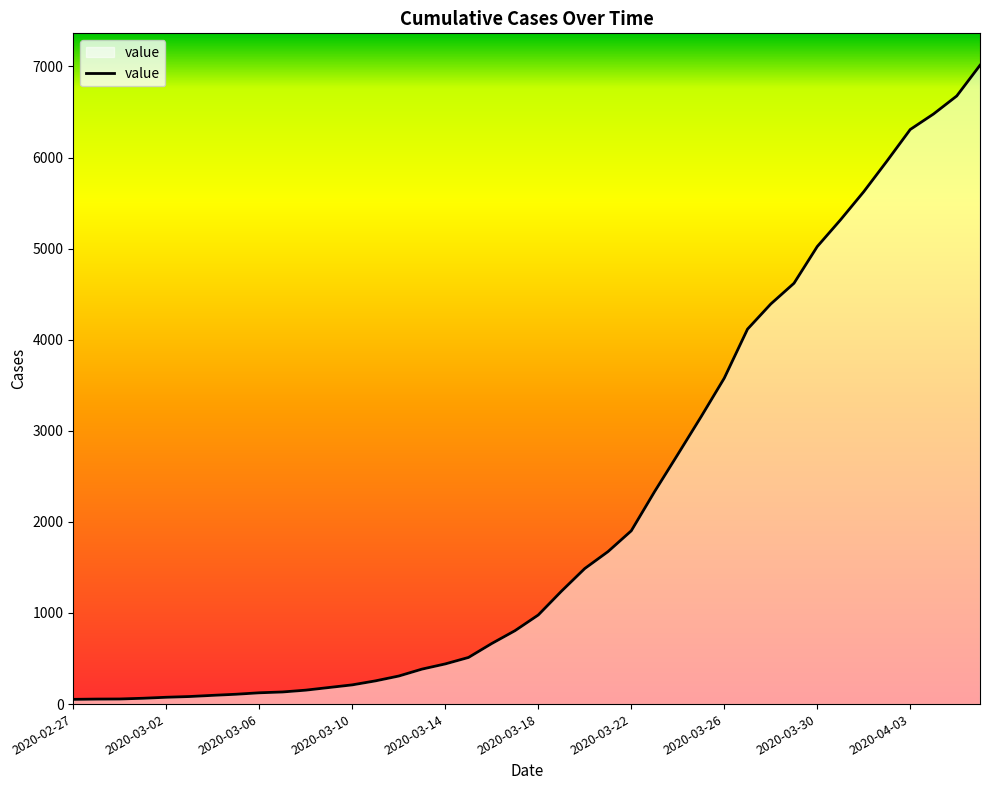

What is the difference between the maximum and minimum values?

6961